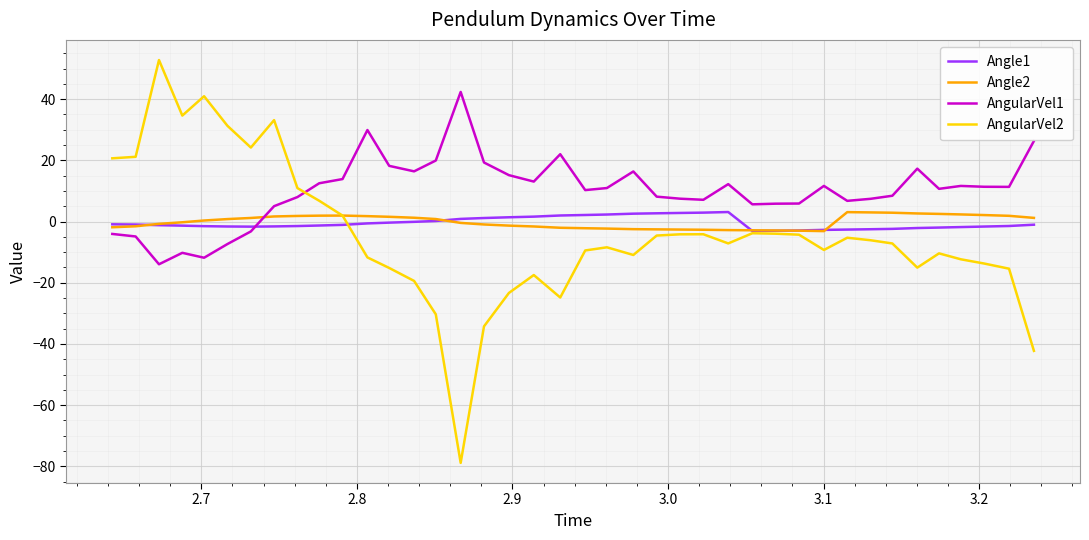

True or false: Angle2 and AngularVel1 cross at least once.

True